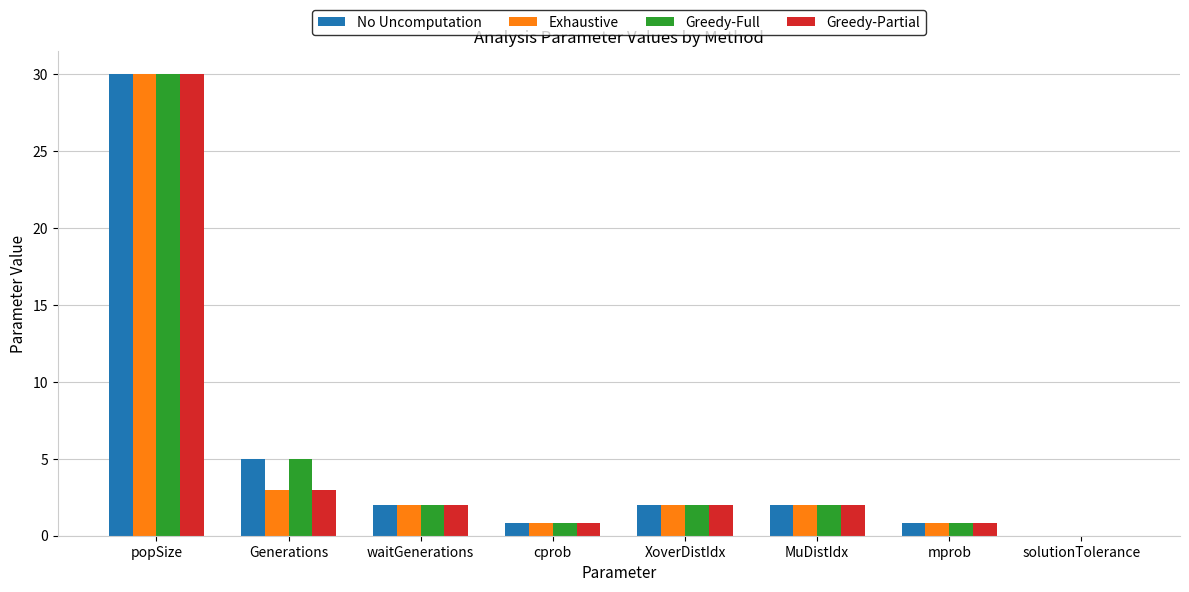

Read the Exhaustive value at mprob.

0.8